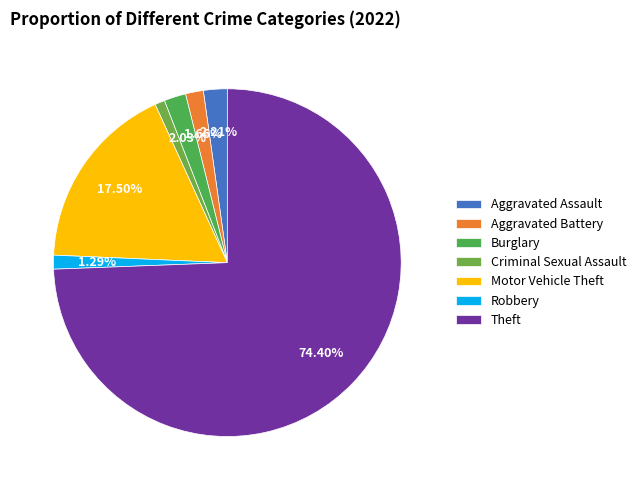

To the nearest percent, what is the average slice percentage?

14%